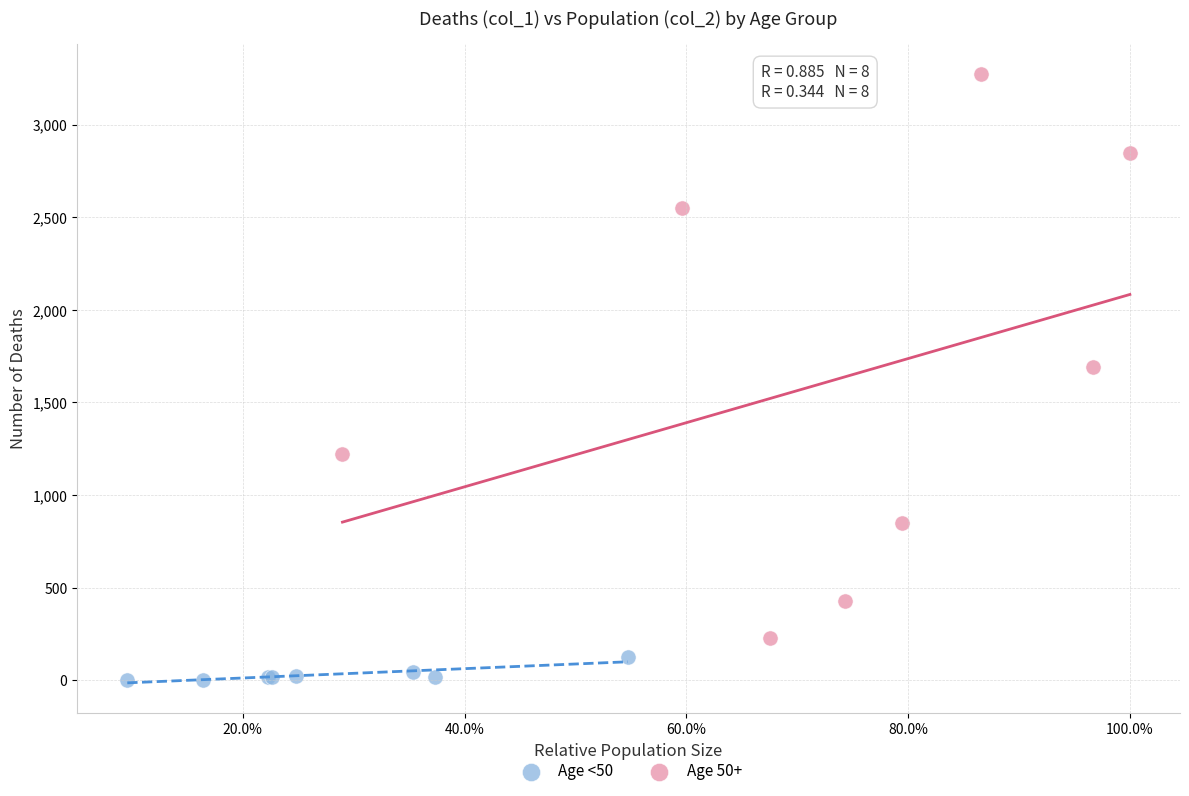

Which series has the widest spread of Y values?

Age 50+